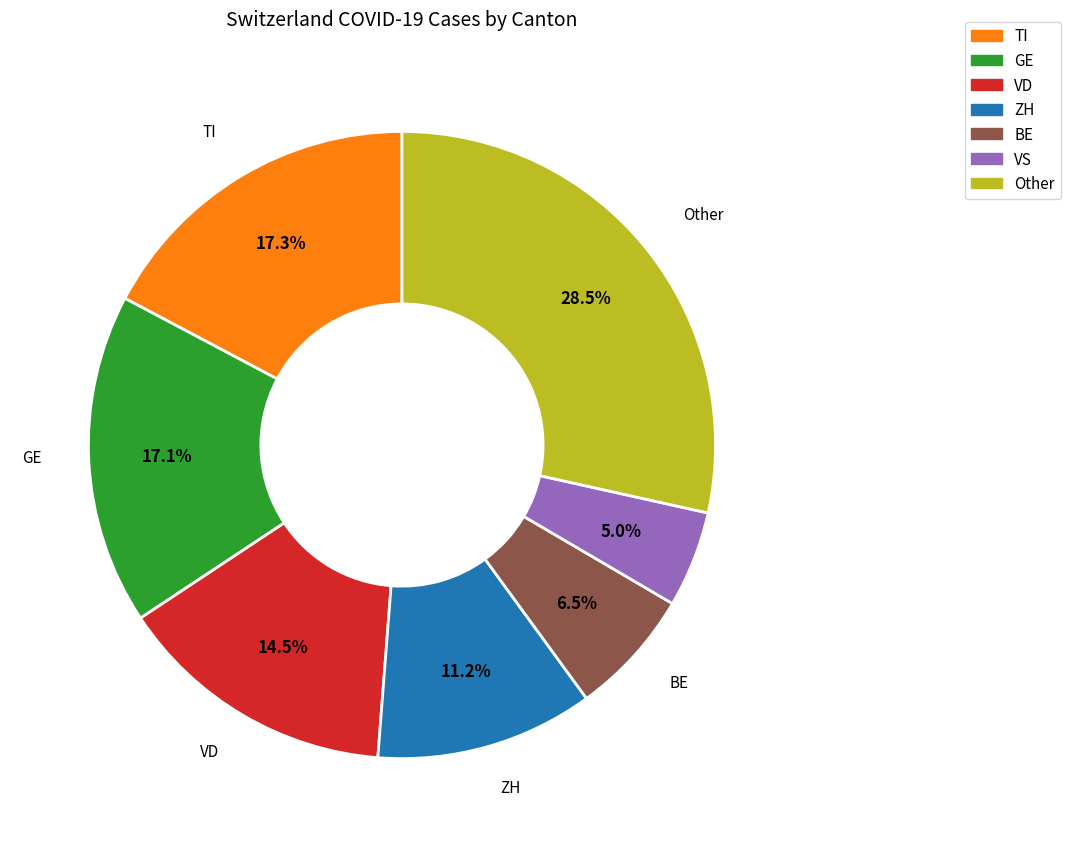

Which slice is the largest?

Other